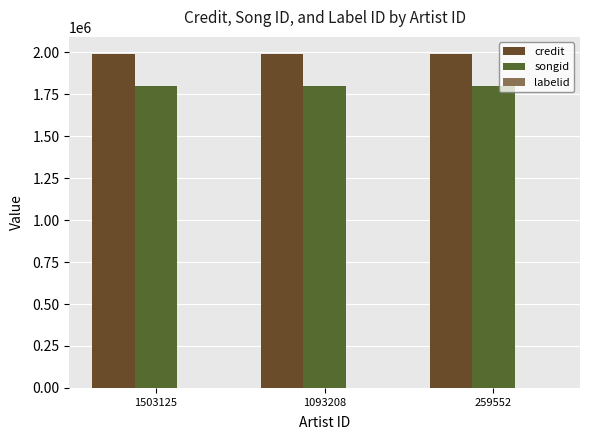

Does the chart contain stacked bars?

No